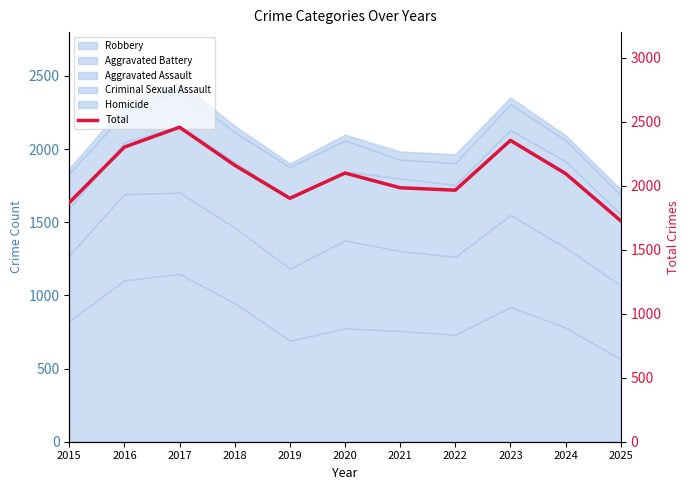

What is the value of the 7th point from the left?

1984